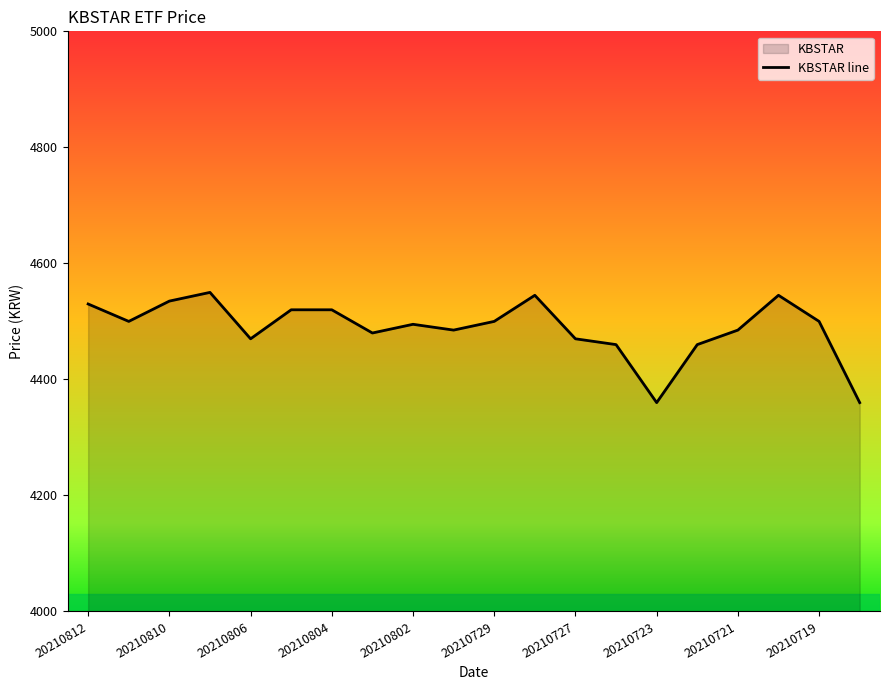

What is the difference between the values at 16 and 19?

125